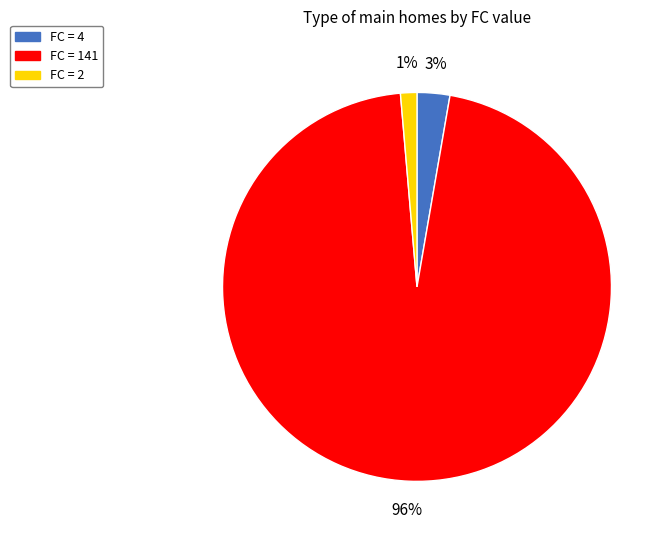

Combined, do FC = 141 and FC = 2 account for over 50%?

Yes